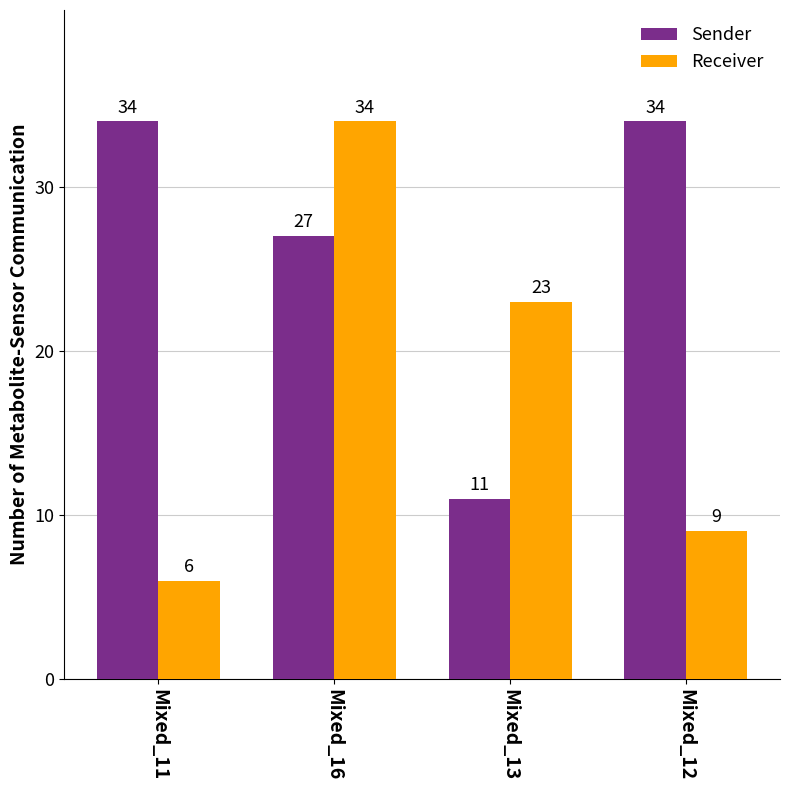

What is the maximum value for Sender?

34